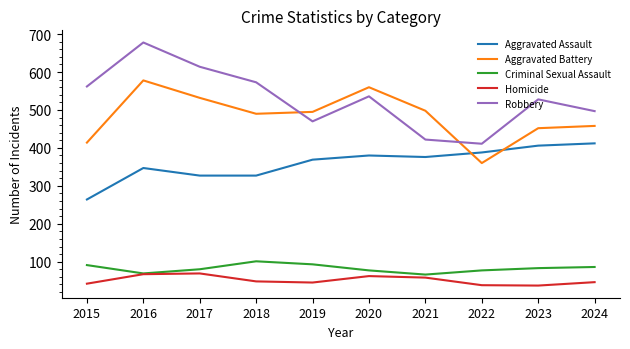

The value of Aggravated Battery at 2019 is 762. True or false?

False